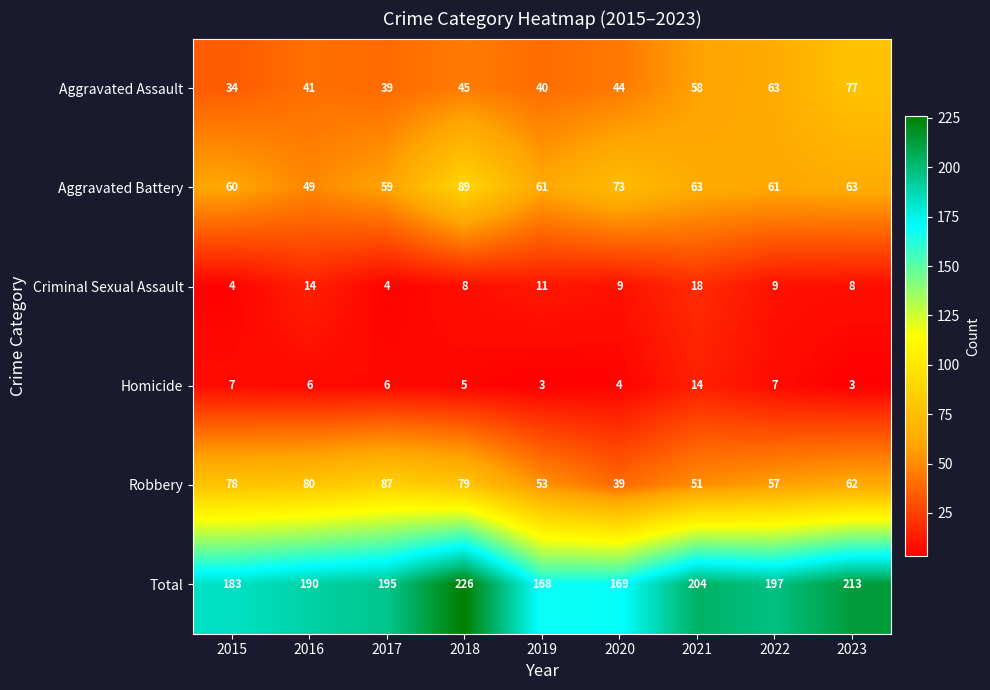

What is the highest value of the Homicide series?

14